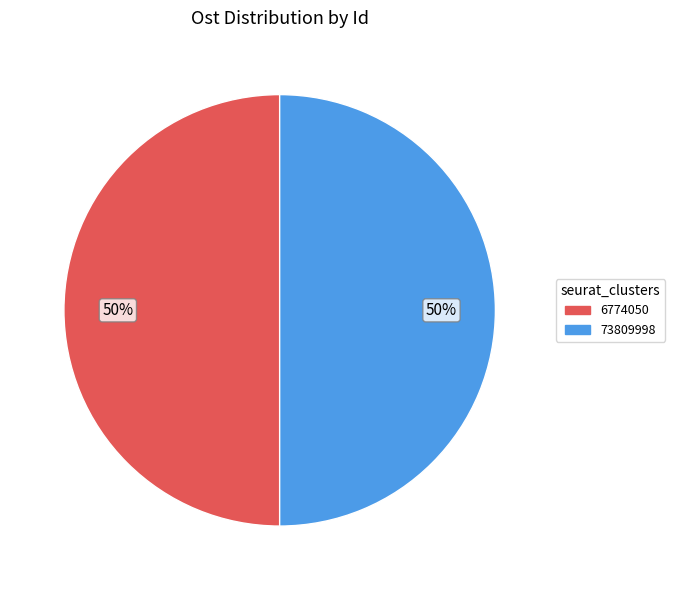

To the nearest percent, what is the average slice percentage?

50%